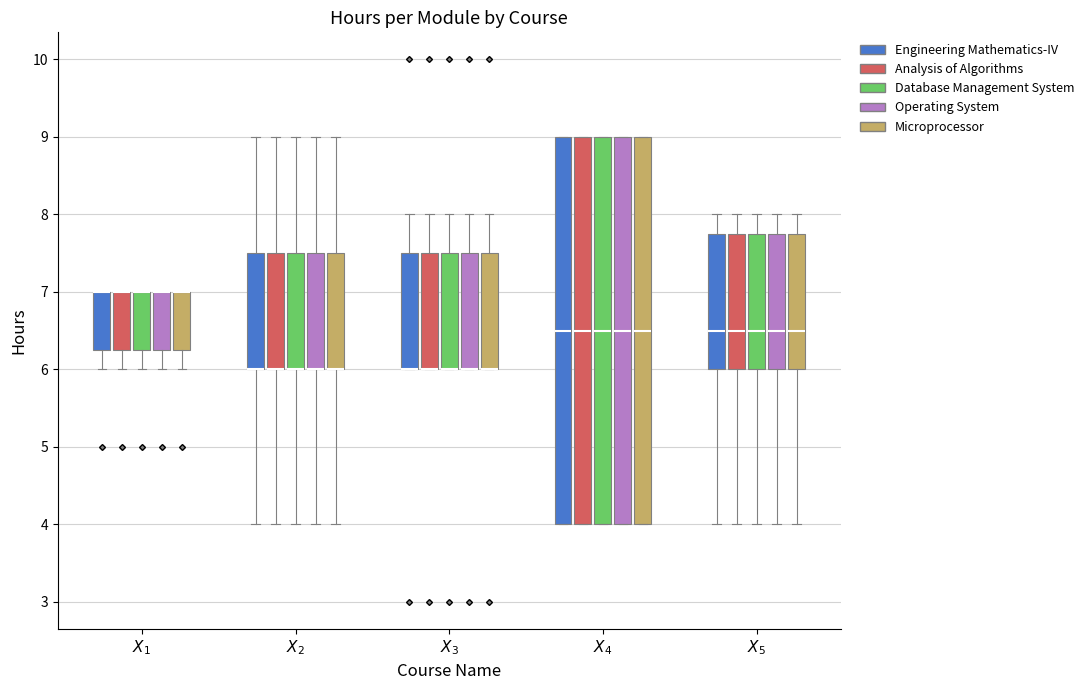

Where does the upper whisker of the box for $X_5$ (Analysis of Algorithms) end on the y-axis? The values are not printed on the chart, so give them approximately, as read against the axis.

8.0